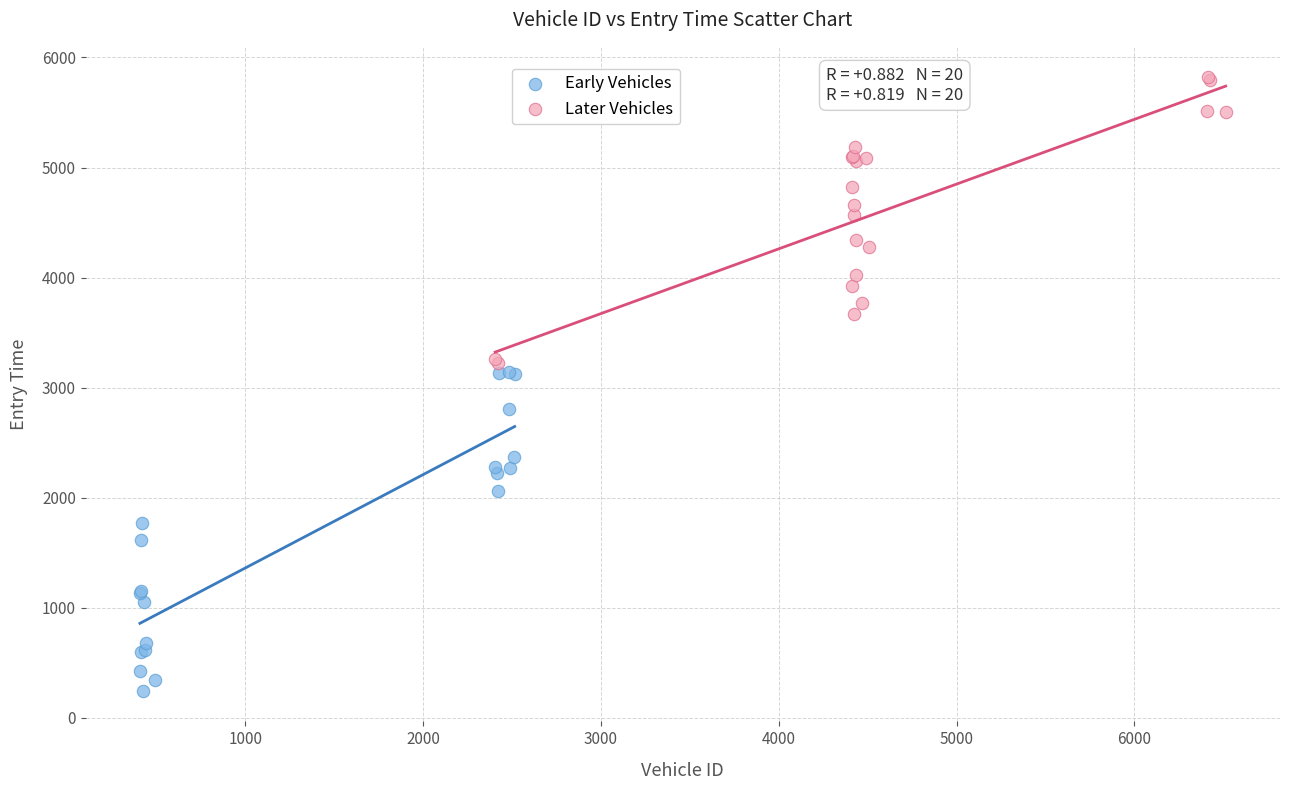

Which series reaches the maximum Y coordinate?

Later Vehicles